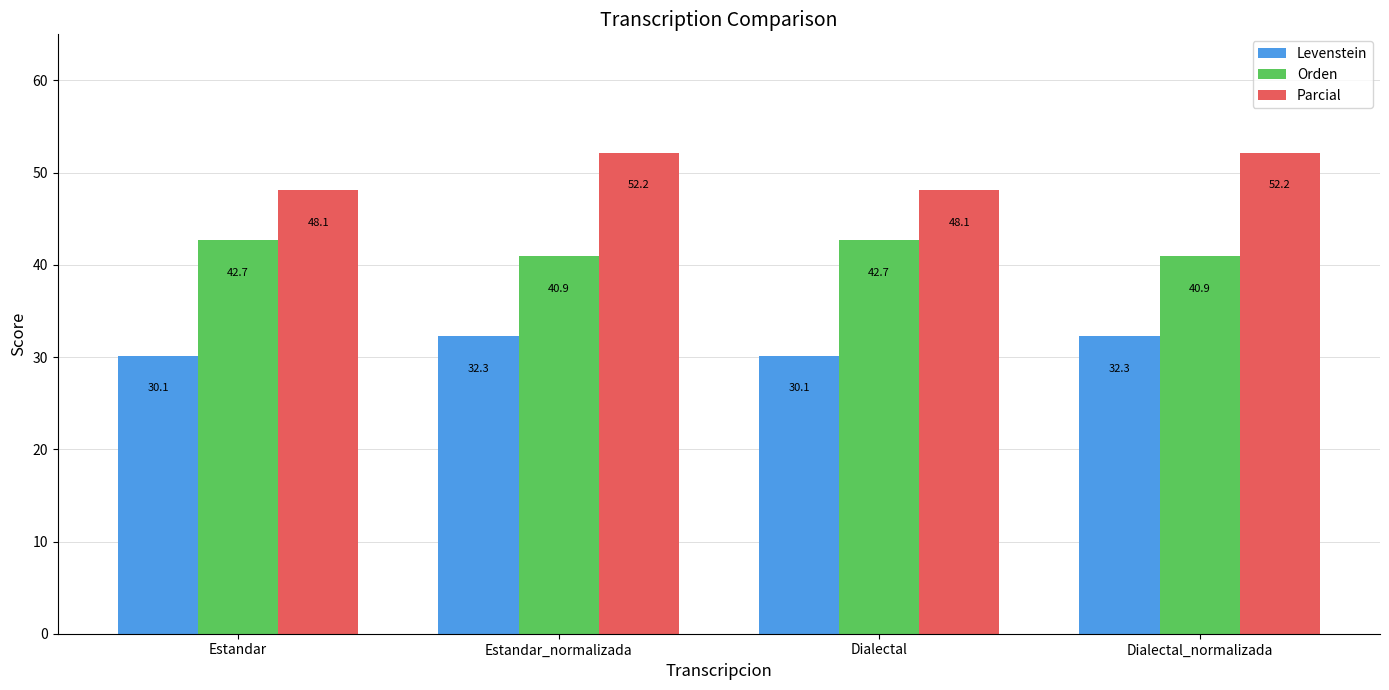

What is the spread (max minus min) of values at Estandar?

18.0